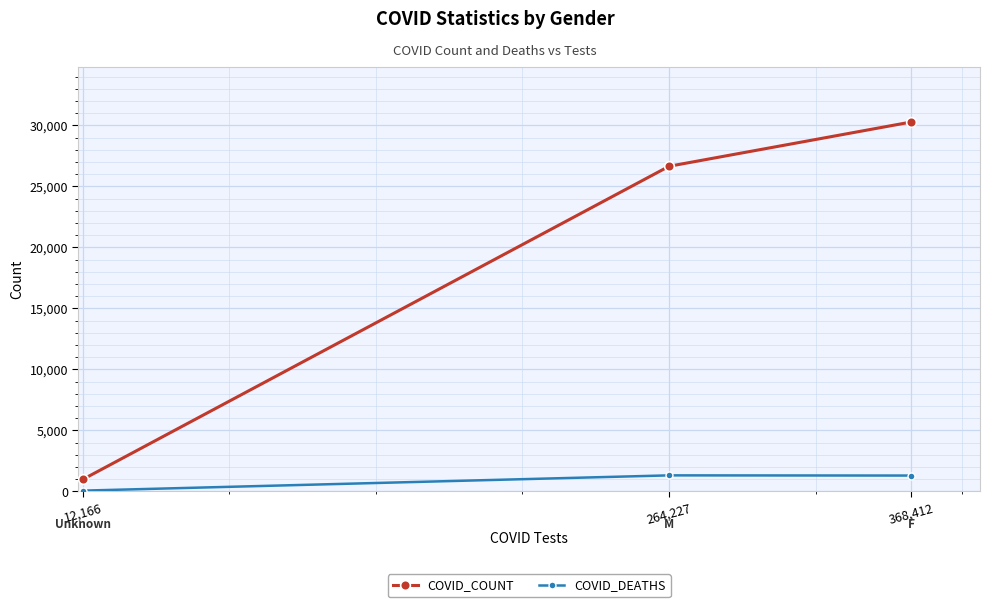

True or false: COVID_DEATHS has a value of 2072 at 368,412.

False